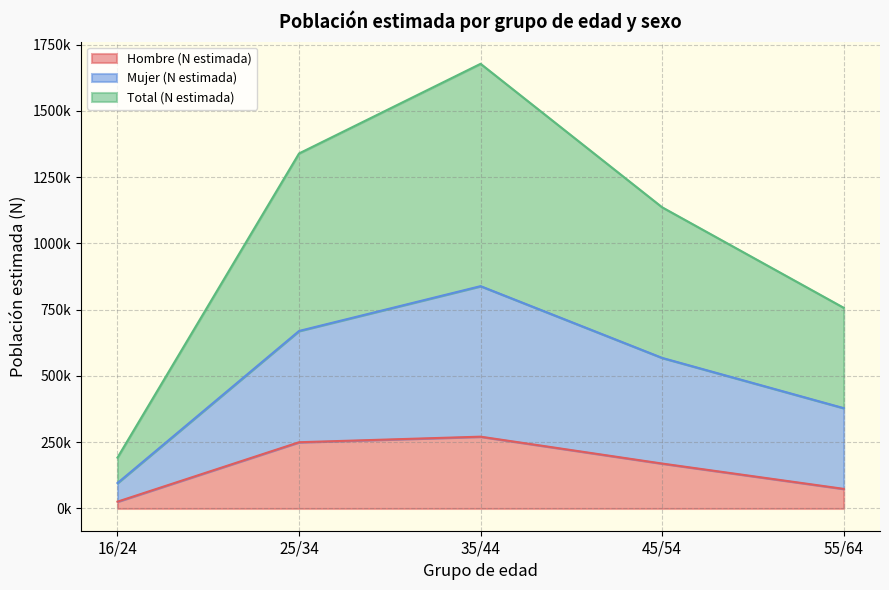

At how many categories does at least one series exceed 874886?

3